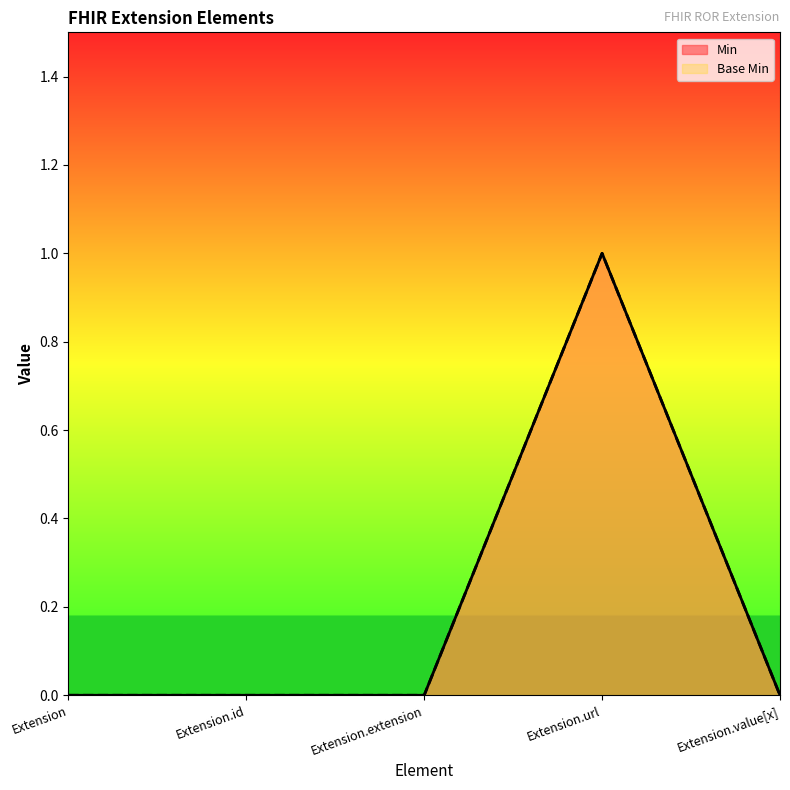

What is the sum of the Base Min values at Extension.url and Extension.extension?

1